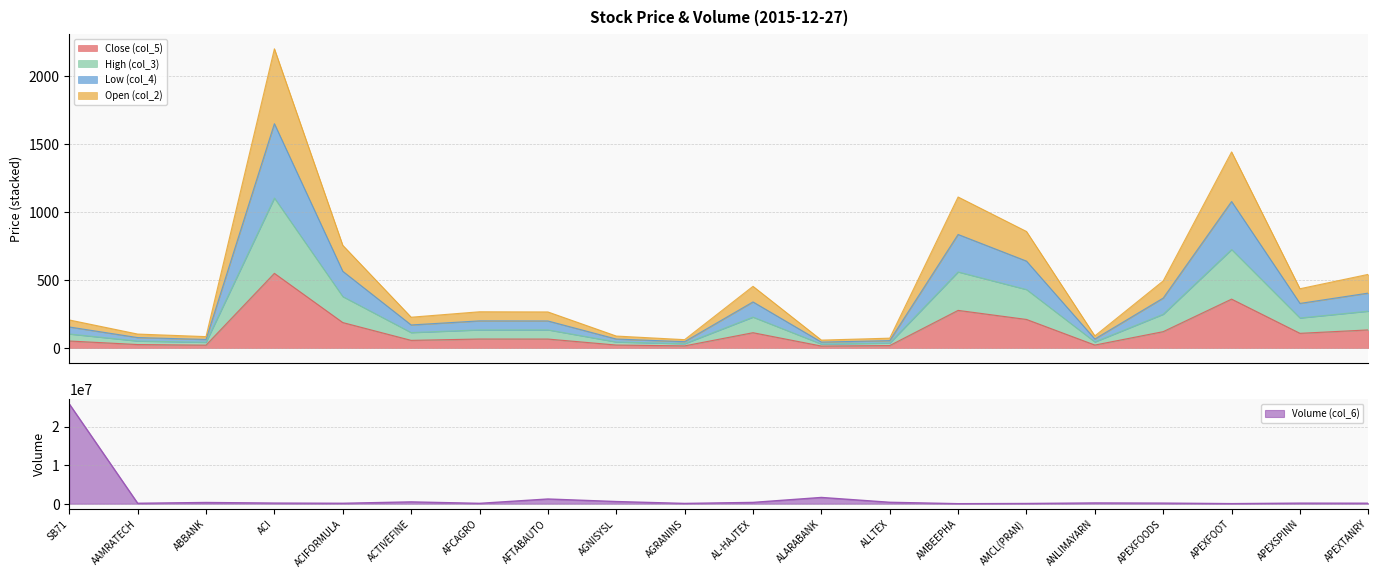

The Open (col_2) series shows 325.1 at APEXFOOT. True or false?

False